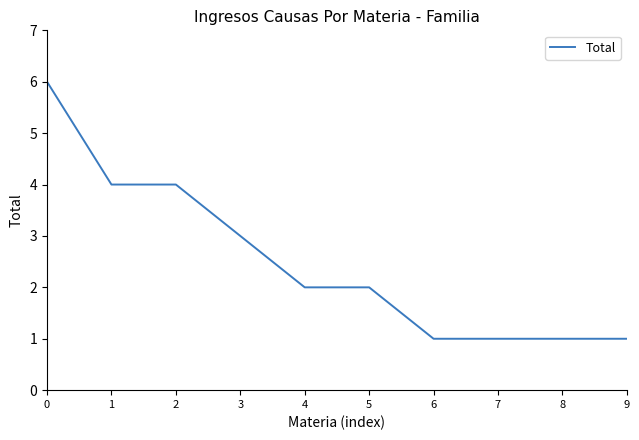

Reading right to left, transcribe all the data shown in this chart.

1	1	1	1	2	2	3	4	4	6